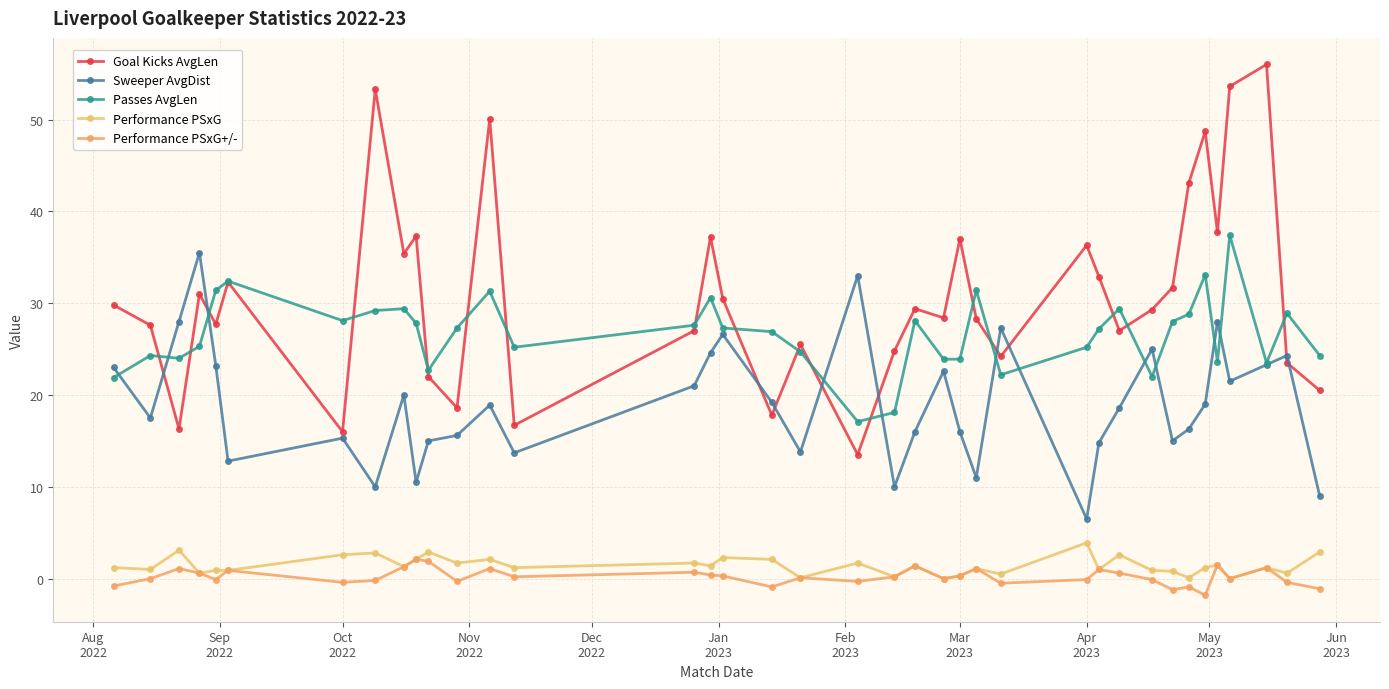

How many data points does each series have?

38